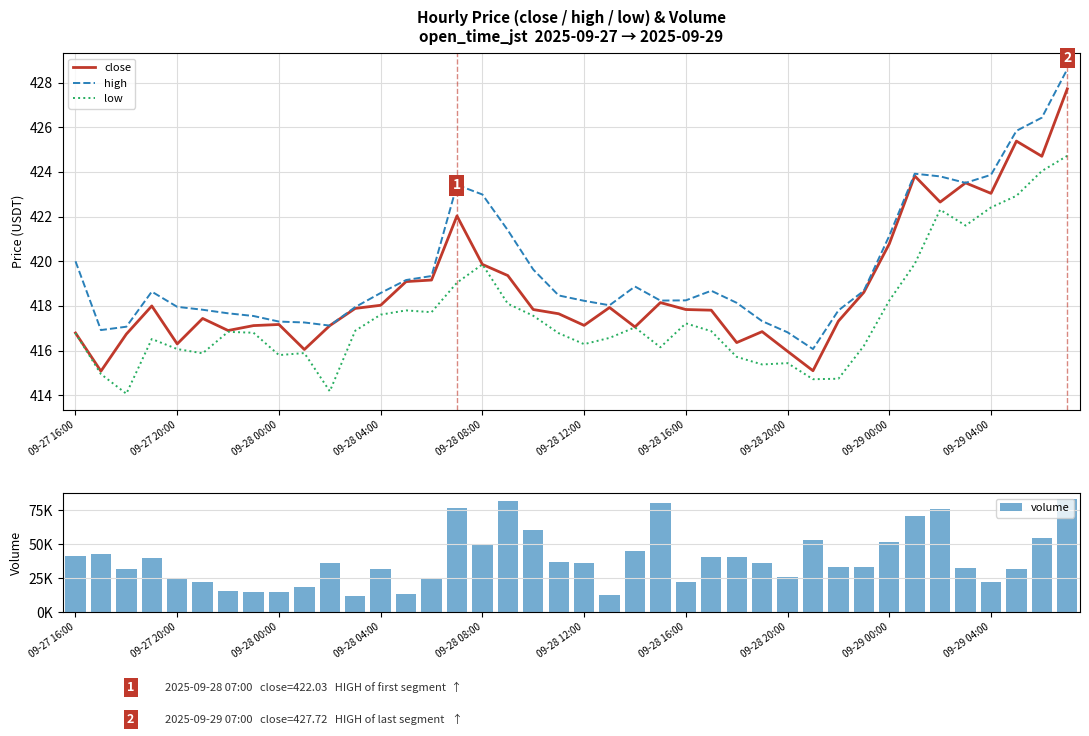

The low series shows 416.3 at 09-28 12:00. True or false?

True